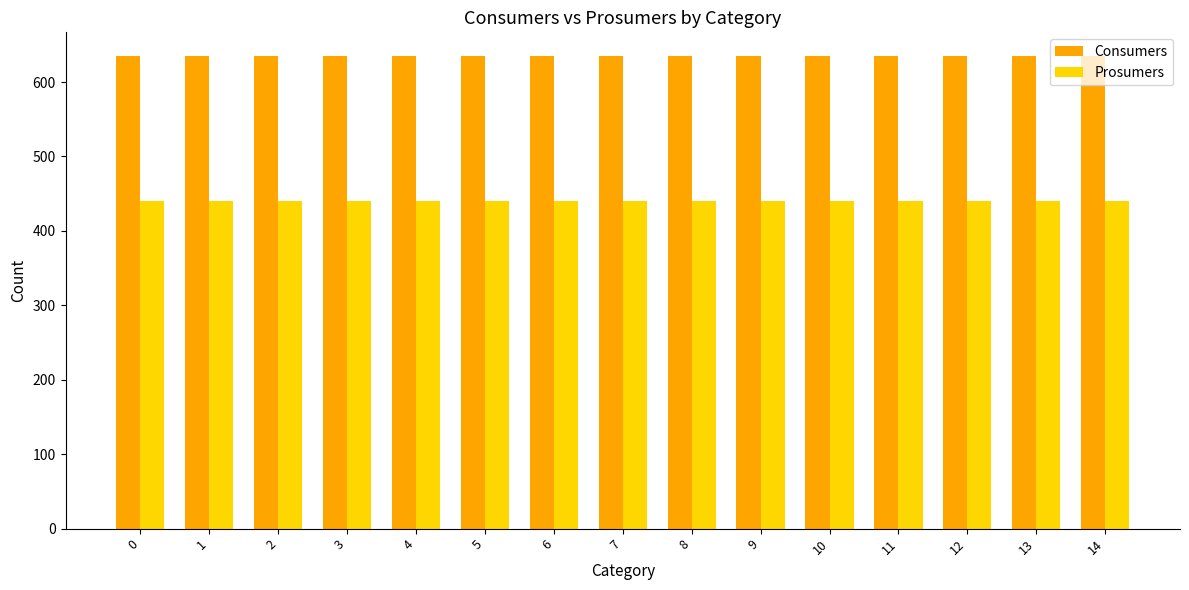

Rank the series by their maximum value, from lowest to highest.

Prosumers, Consumers